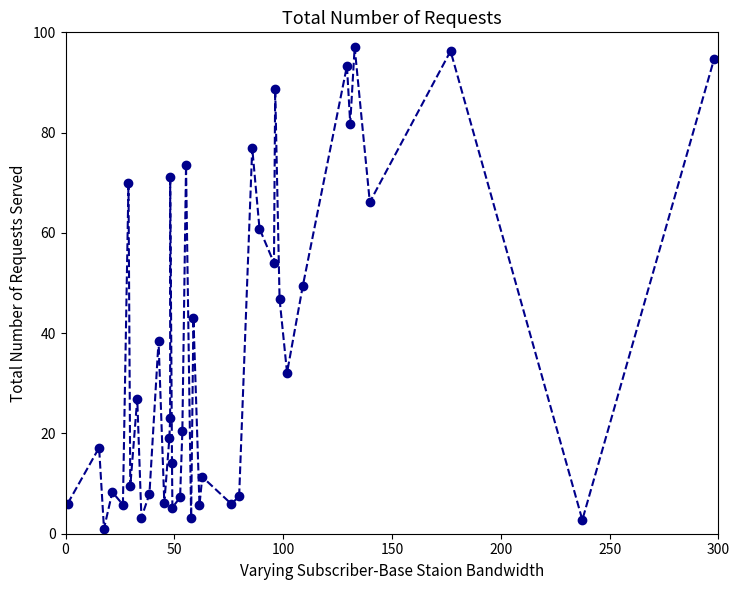

What is the maximum value shown in the chart?

97.0